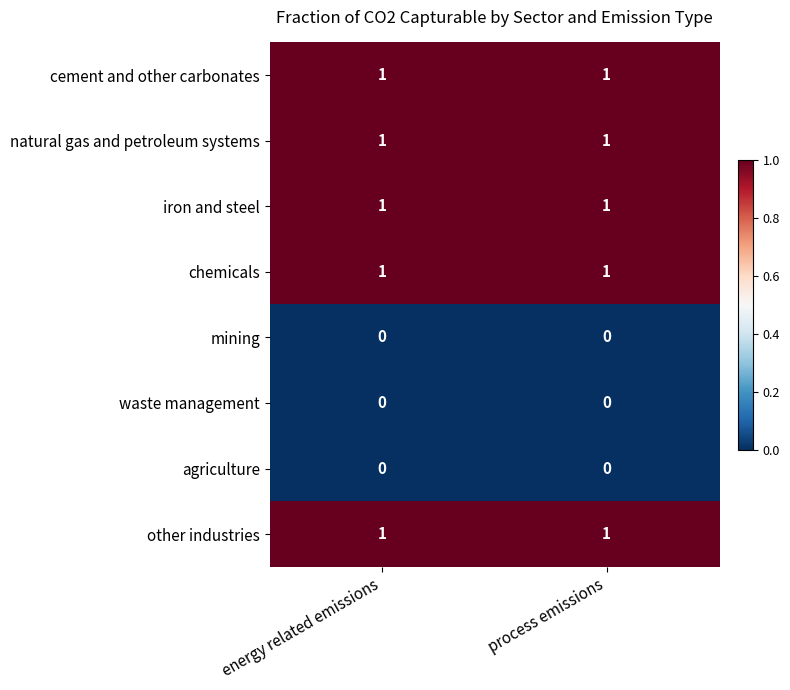

The value of other industries at process emissions is 1. True or false?

True